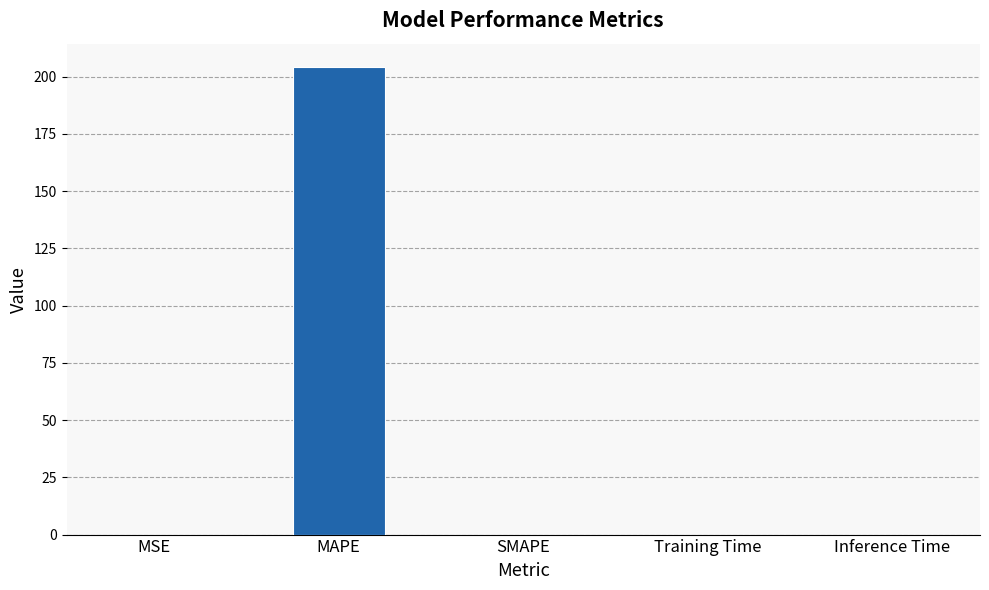

The value at Training Time is 0.0. True or false?

True